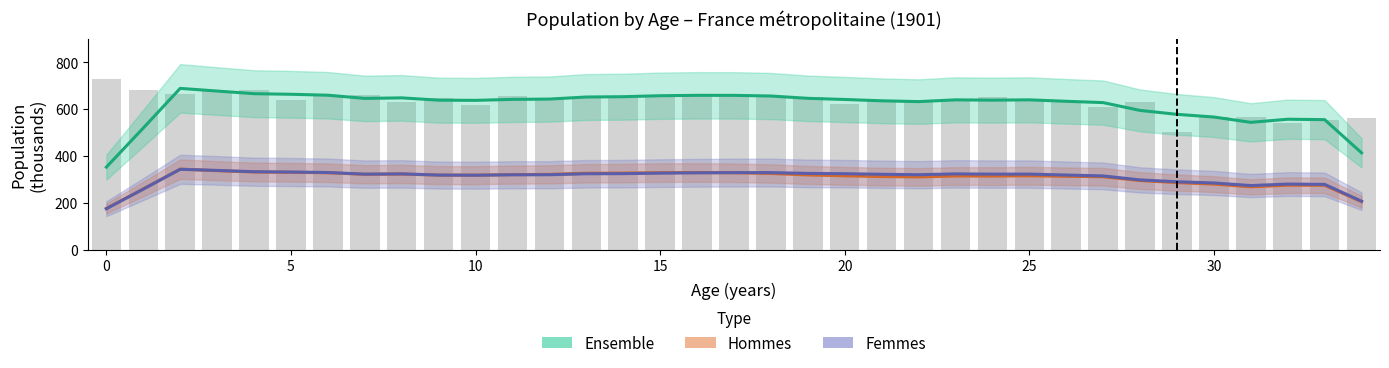

What is the value of the Femmes bar at the 10th from the left?

319.5